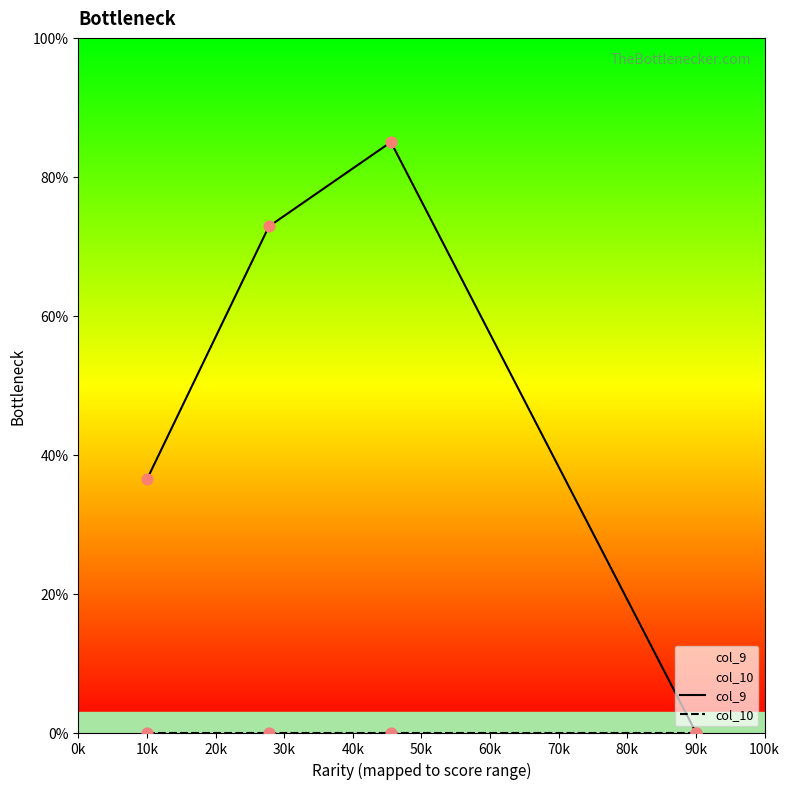

Which series contains the lowest Y value?

col_9